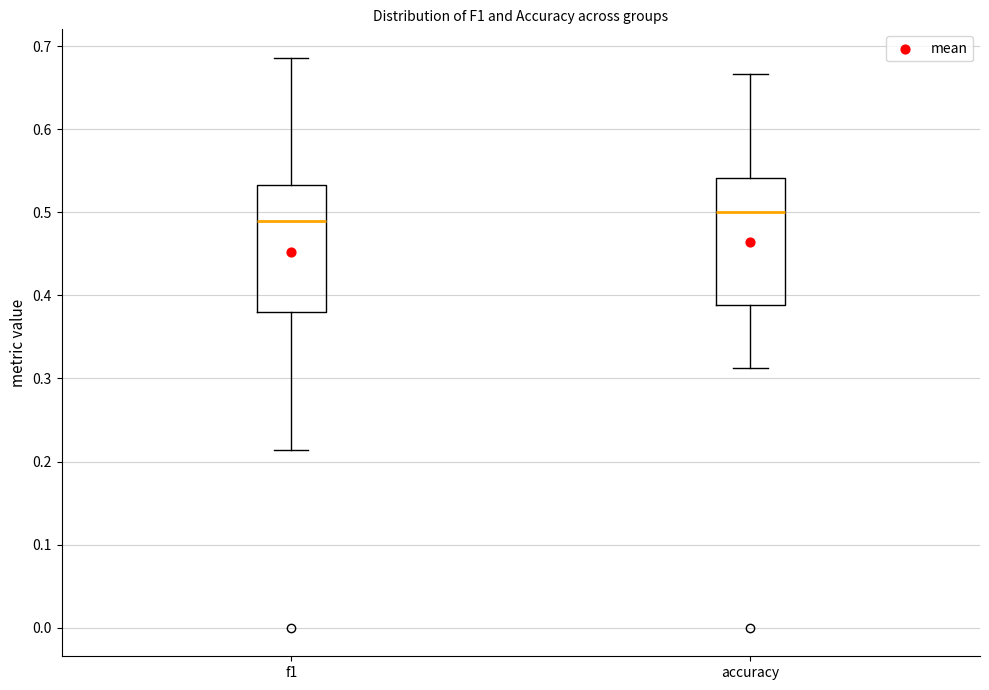

Reading left to right, transcribe this box plot: for each box, give where its median line is, the range the box spans, and where its two whiskers end, as read against the y-axis. The values are not printed on the chart, so give them approximately, as read against the axis.

f1: median 0.49, box 0.38 to 0.53, whiskers 0.21 to 0.69
accuracy: median 0.50, box 0.39 to 0.54, whiskers 0.31 to 0.67